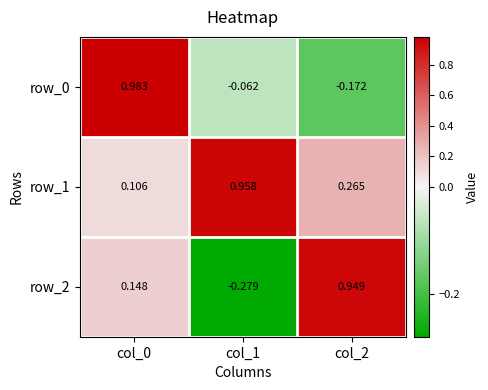

What is the difference between the maximum and minimum values in the row_0 series?

1.2